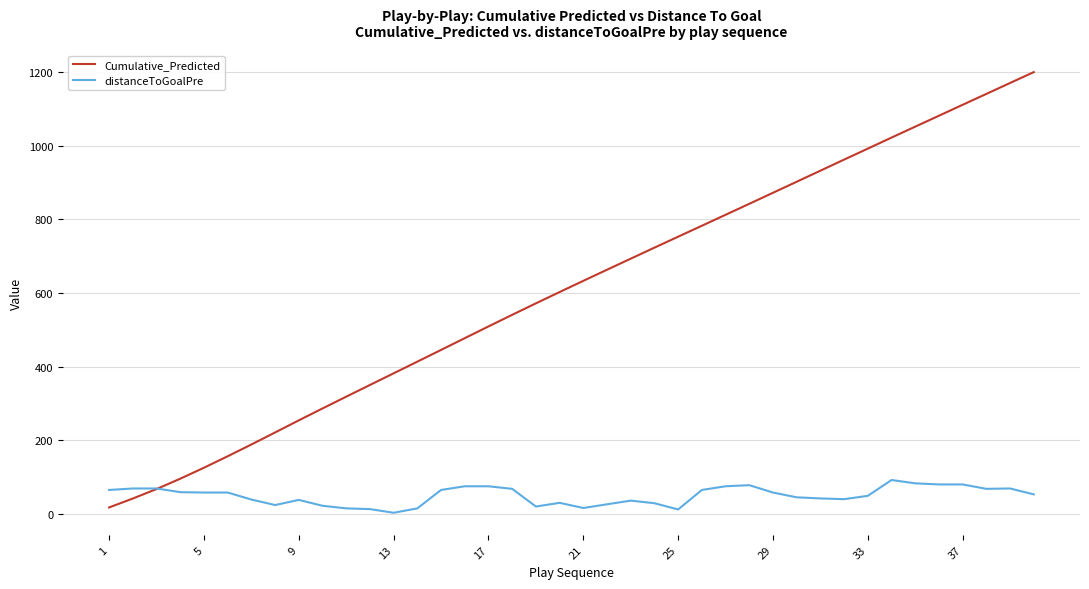

Which series has the largest range (max minus min)?

Cumulative_Predicted